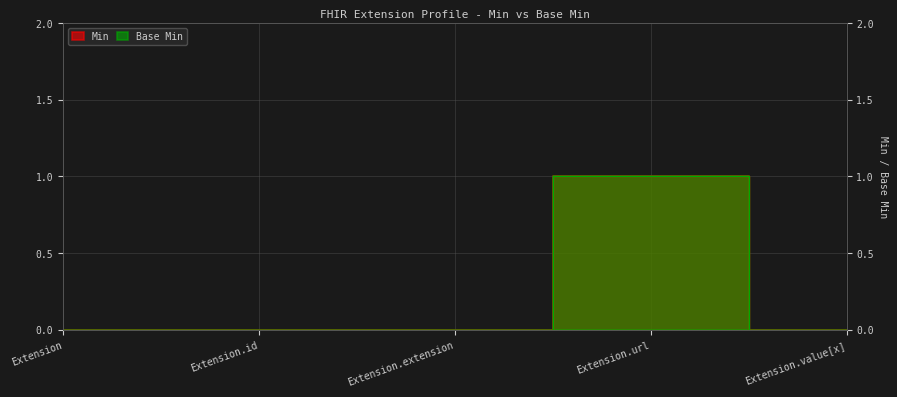

True or false: Base Min has a value of 0 at Extension.id.

False